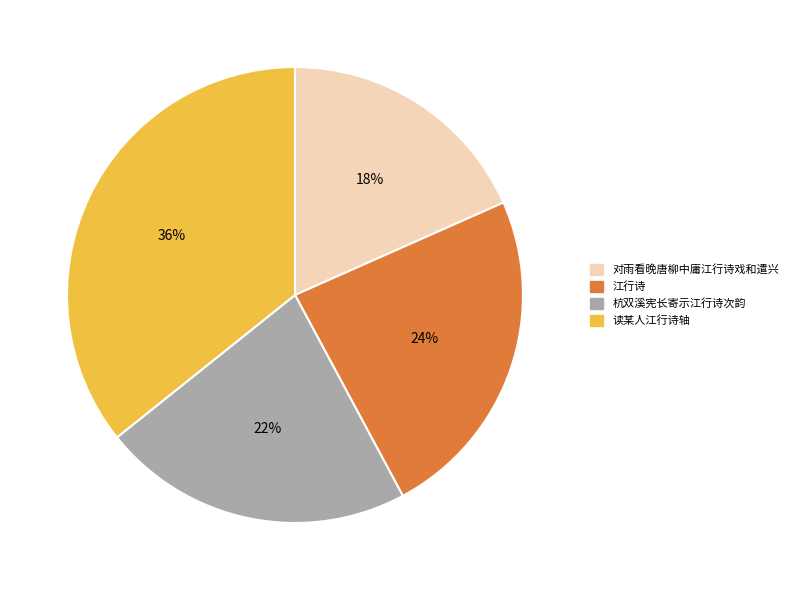

Do 江行诗 and 杭双溪宪长寄示江行诗次韵 together represent more than half of the pie?

No